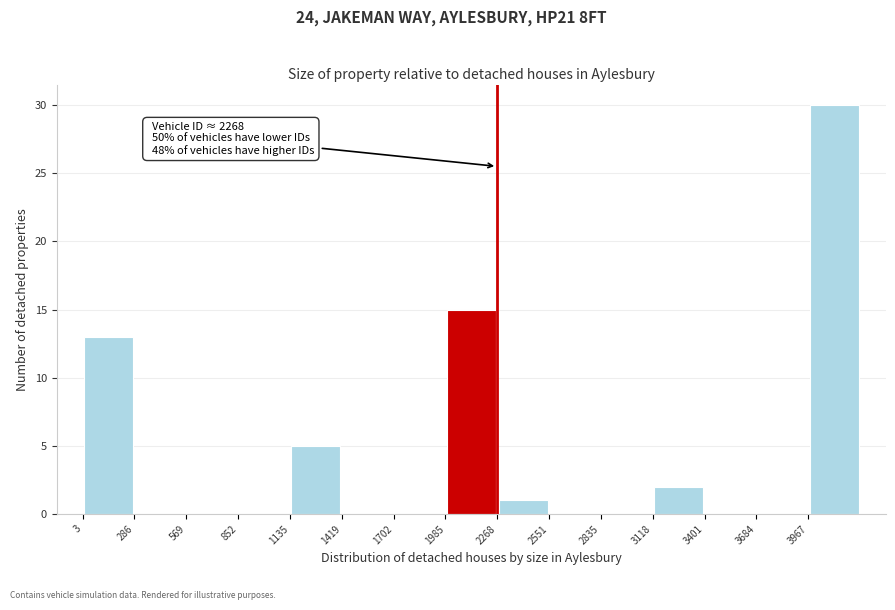

Over which range of the x-axis is the bar tallest?

3950 to 4250